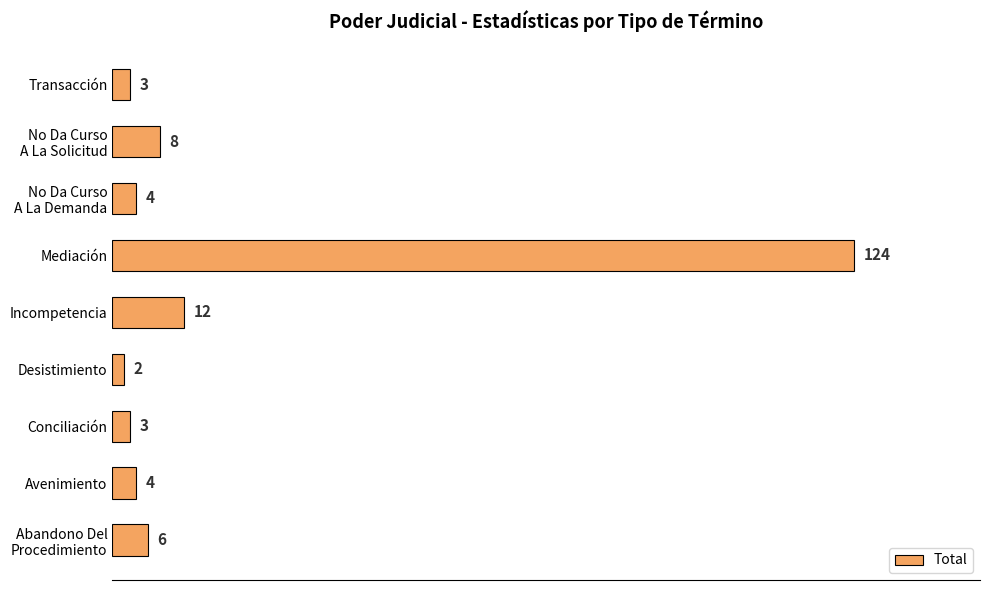

Approximately how many times larger is the value at Avenimiento compared to Desistimiento?

2.0